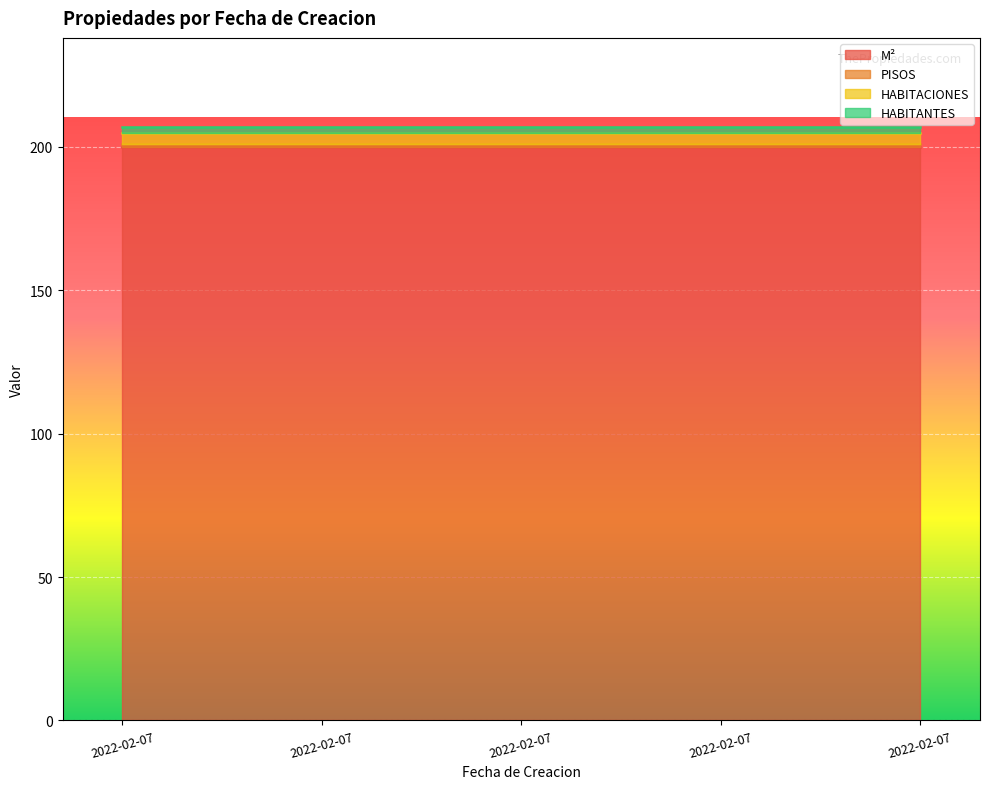

How many categories are shown in the chart?

5